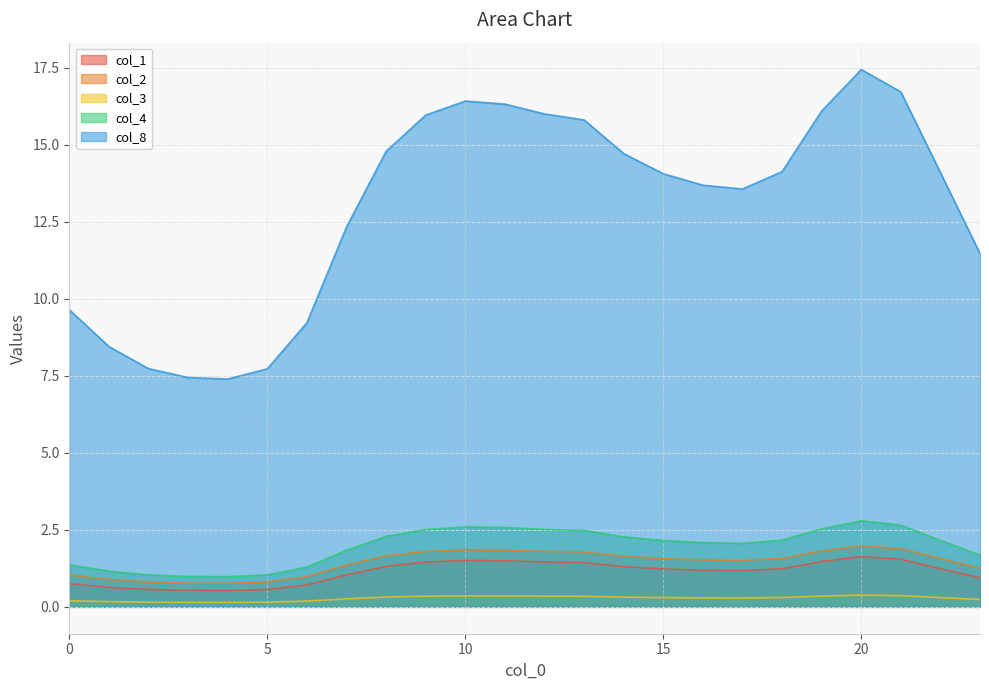

At which category is the sum across all series the highest?

20